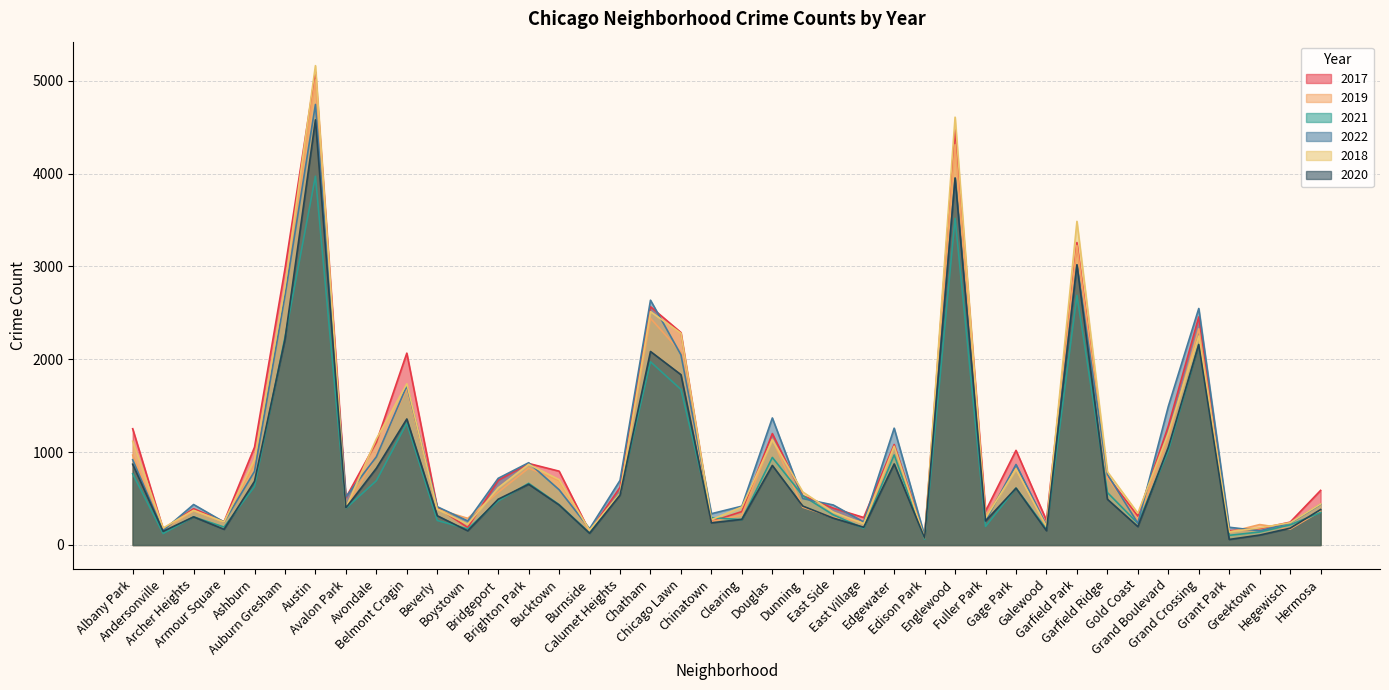

True or false: 2020 and 2018 cross at least once.

False